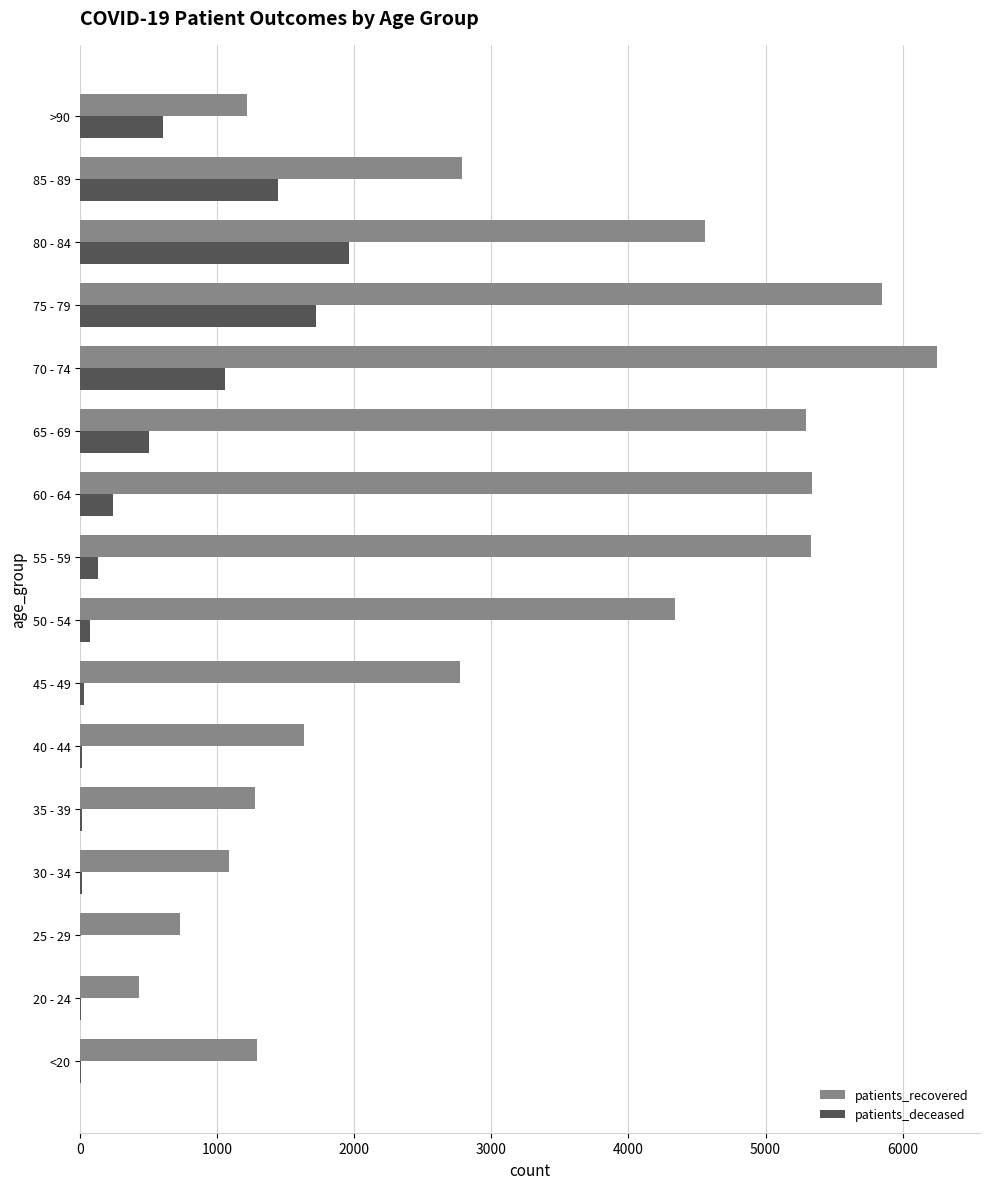

At which label does patients_deceased reach its peak?

80 - 84